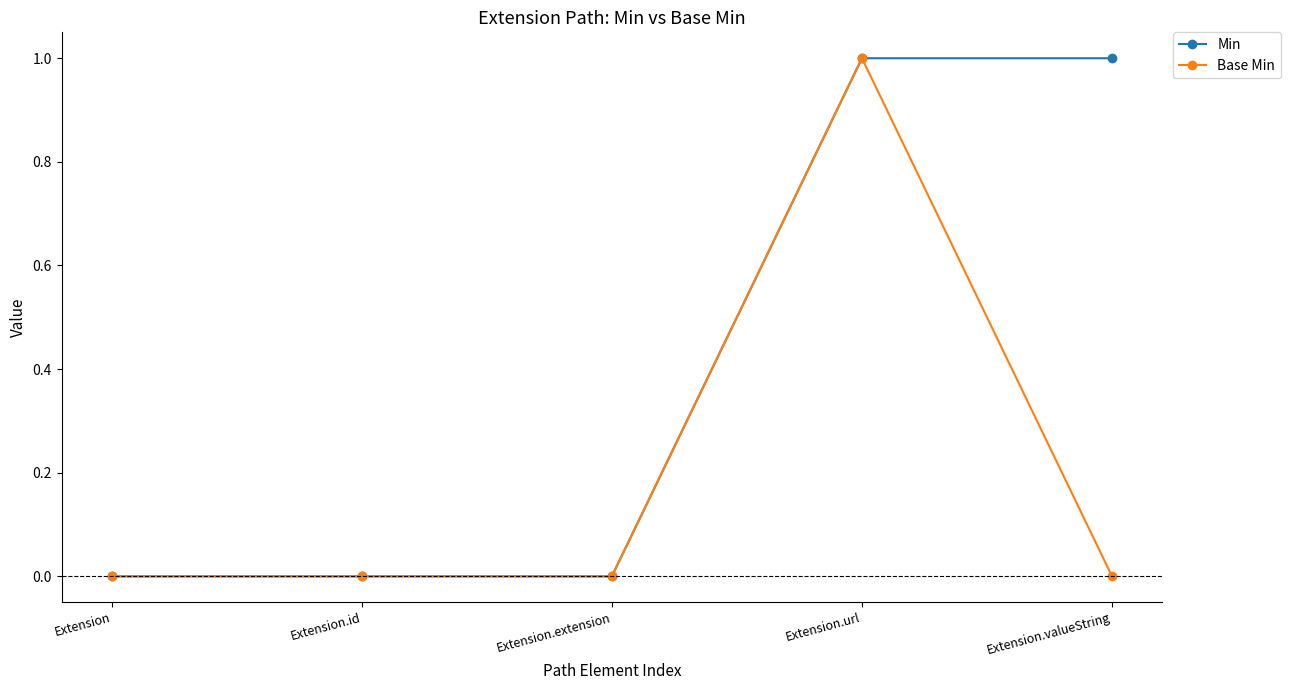

Which series changed the most between Extension and Extension.valueString?

Min